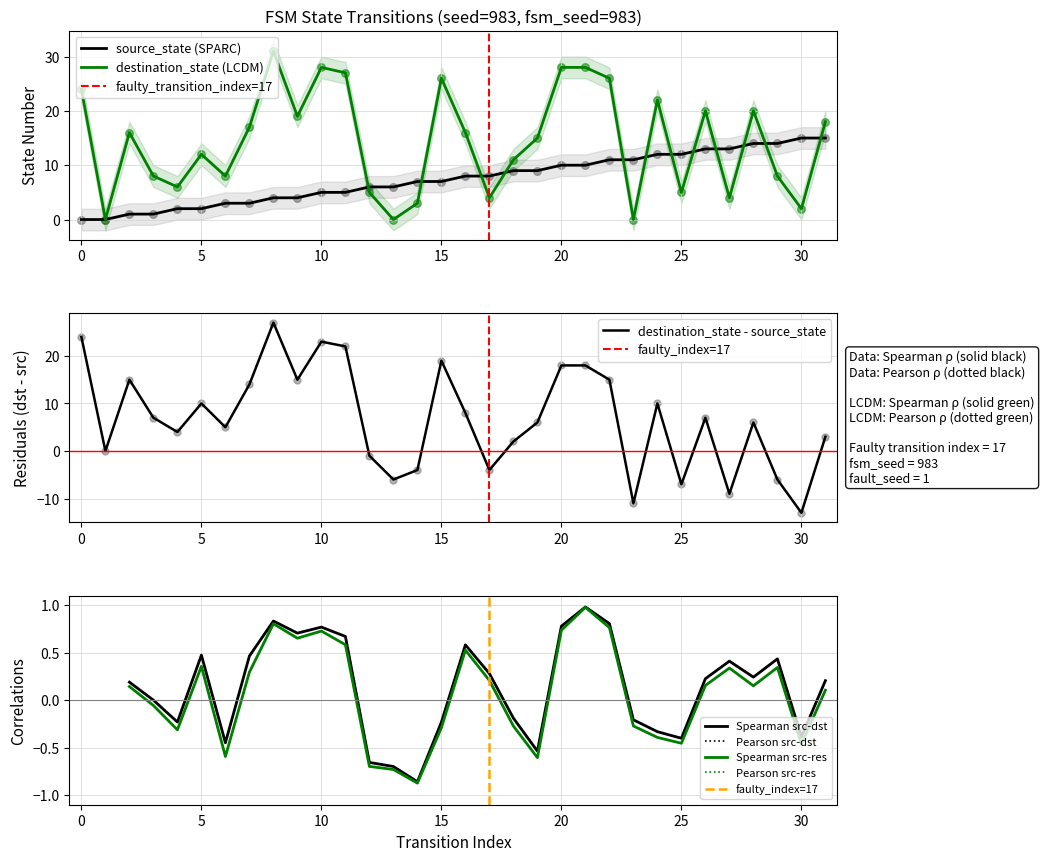

At which category is the sum across all series the highest?

20